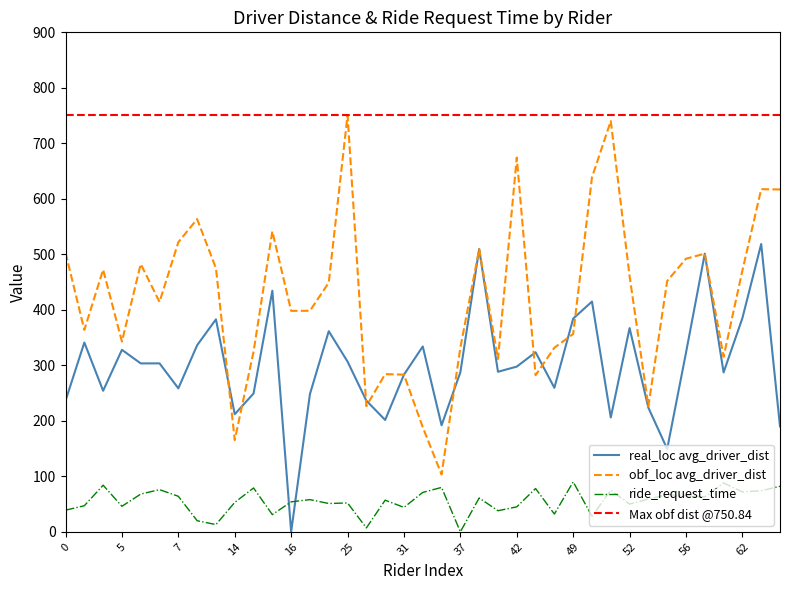

Rank the series by their average value, from highest to lowest.

obf_loc avg_driver_dist, real_loc avg_driver_dist, ride_request_time